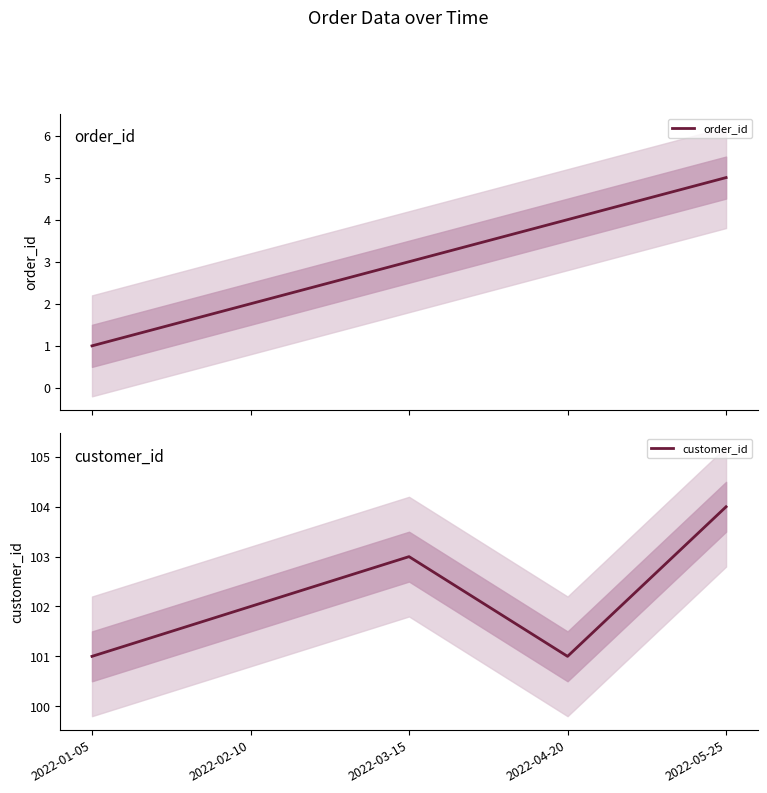

What is the difference between the second highest and second lowest values in the order_id series?

2